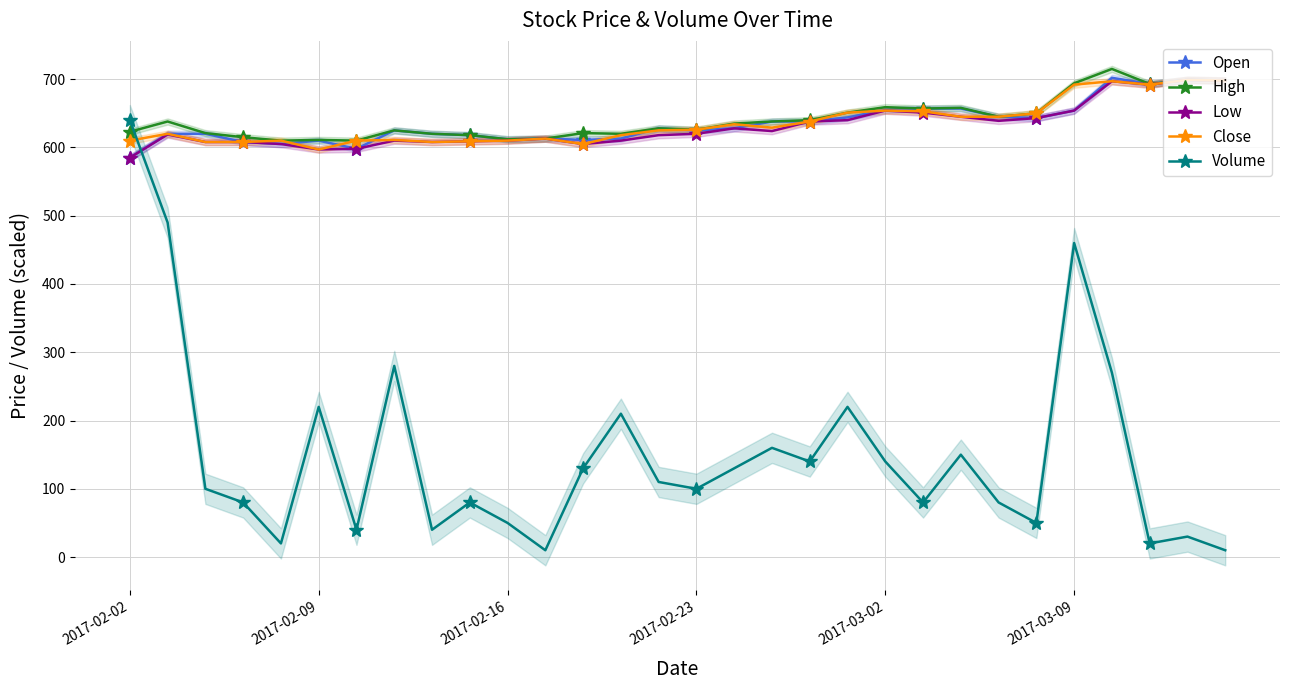

In Volume, how many points are lower than both neighbors (excluding endpoints)?

9